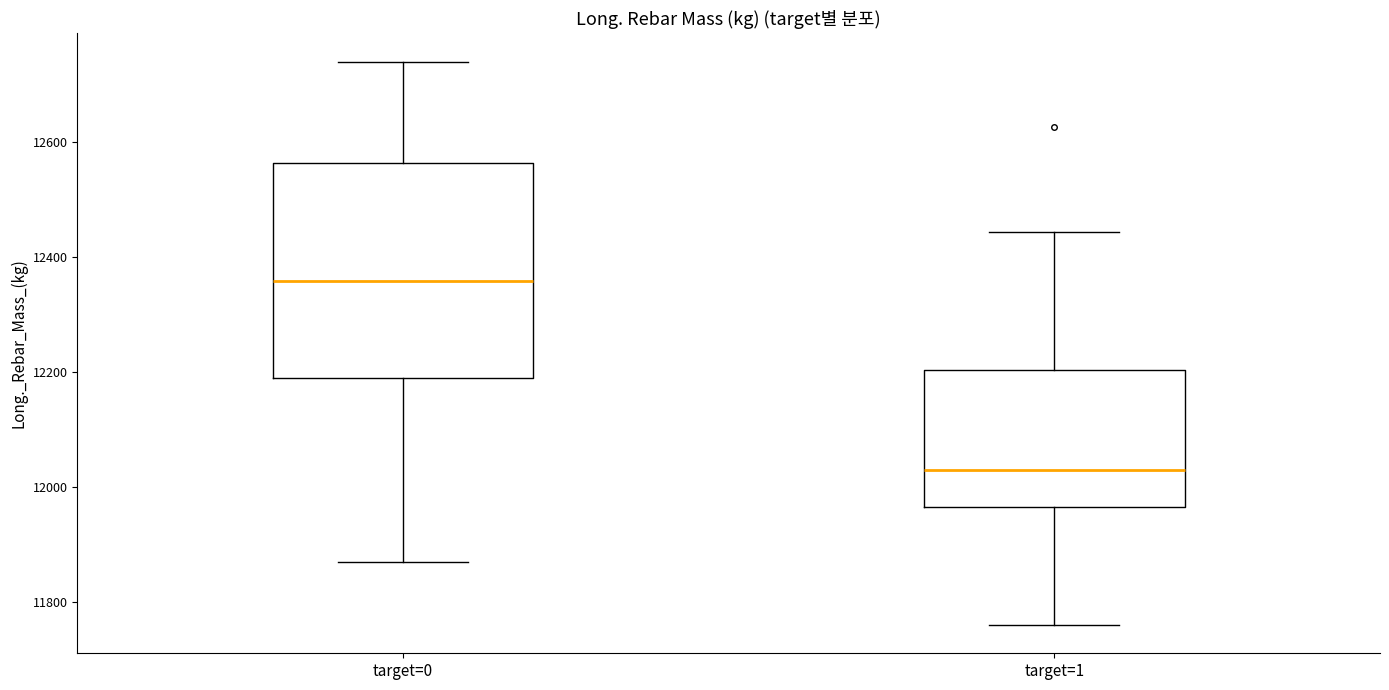

Which box is the tallest, from its lower edge to its upper edge?

target=0